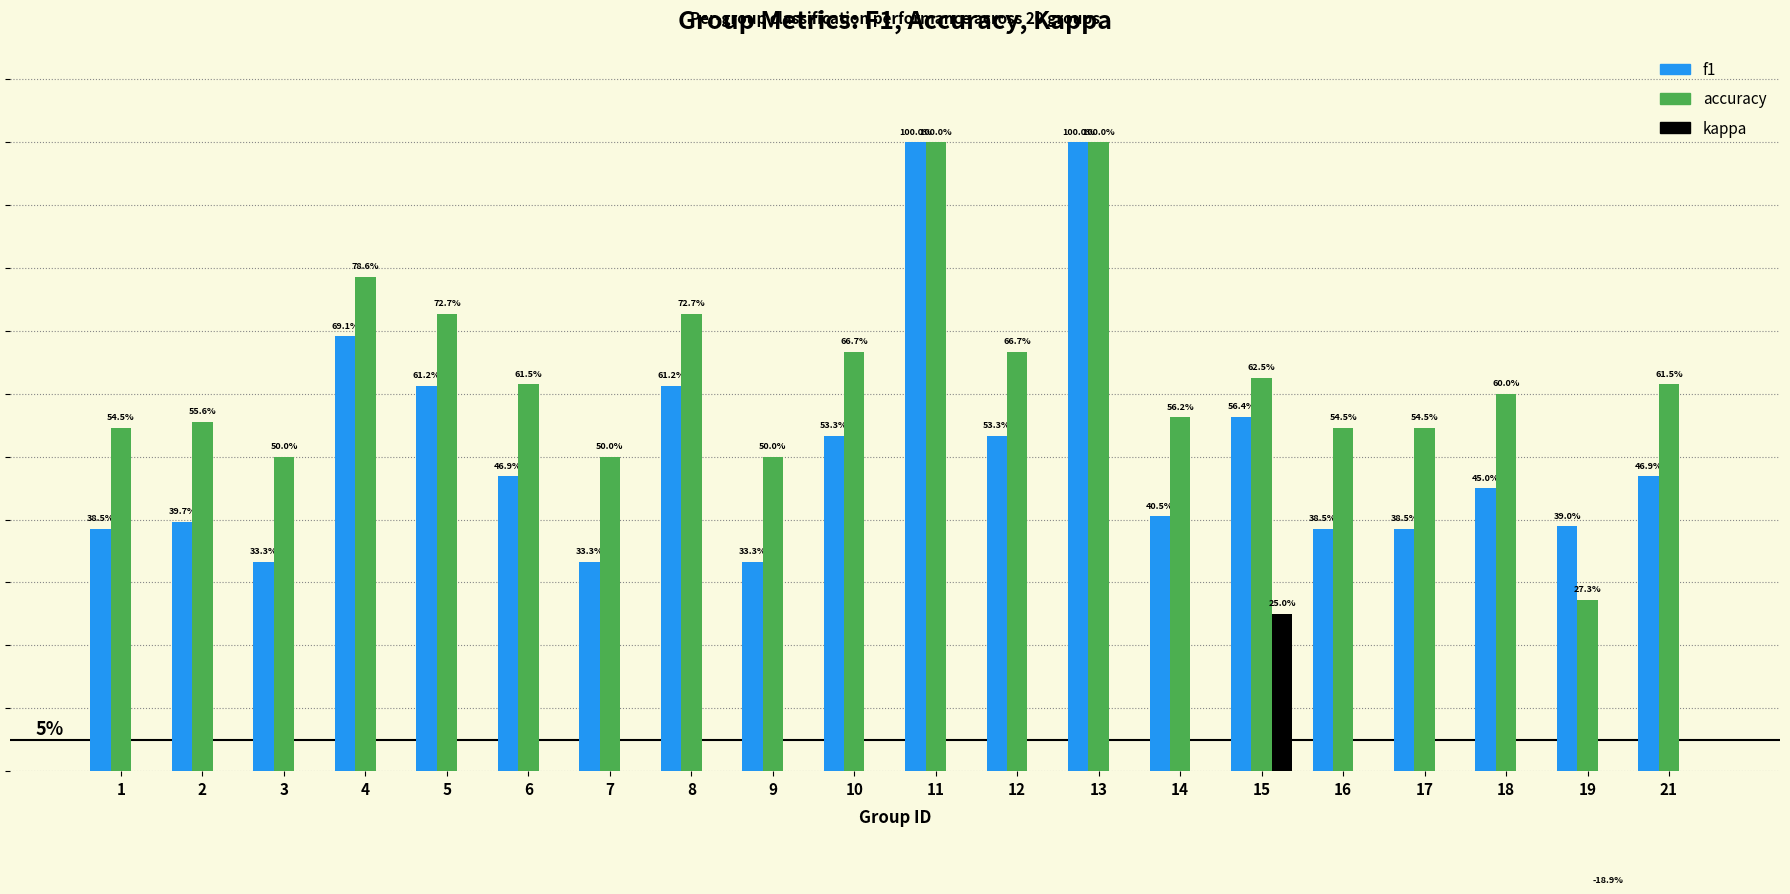

How many categories are shown in the chart?

20